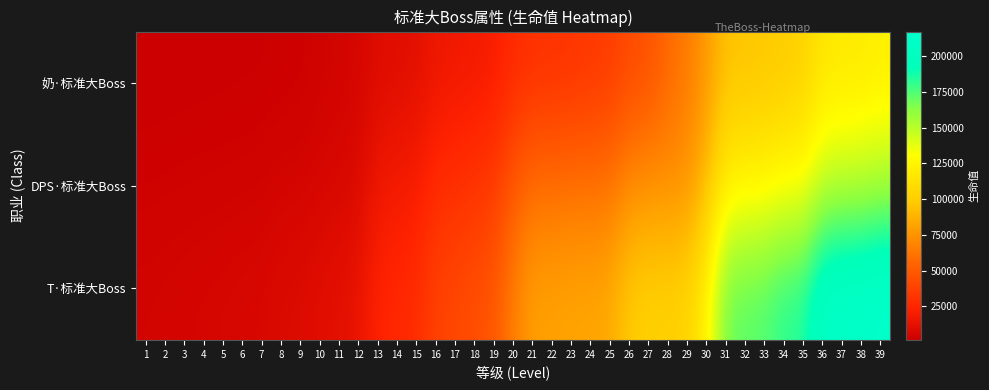

Reading right to left, list all the values displayed in this chart.

奶·标准大Boss: 39=120932	38=117856	37=117361	36=115471	35=102156	34=98902	33=96697	32=95279	31=94094	30=76656	29=64088	28=56117	27=45339	26=42424	25=35090	24=33680	23=31383	22=30627	21=30092	20=26777	19=20022	18=18450	17=17188	16=16193	15=11498	14=10736	13=9783	12=5906	11=5050	10=4013	9=2711	8=2611	7=2159	6=2058	5=1935	4=1836	3=1736	2=1636	1=1536
DPS·标准大Boss: 39=153665	38=150425	37=149946	36=147350	35=130454	34=130026	33=125415	32=124248	31=121012	30=90724	29=75117	28=73871	27=73661	26=71291	25=61130	24=59965	23=59754	22=58628	21=58416	20=49169	19=34435	18=31976	17=29383	16=27510	15=19997	14=18526	13=16575	12=8479	11=7286	10=6504	9=5513	8=5315	7=4418	6=4219	5=4003	4=3805	3=3606	2=3407	1=3207
T·标准大Boss: 39=217311	38=213067	37=212168	36=208544	35=184139	34=183339	33=174525	32=172839	31=168699	30=122392	29=103748	28=102057	27=101629	26=98642	25=84134	24=82565	23=82145	22=80640	21=80219	20=65750	19=48344	18=44253	17=41072	16=38626	15=28041	14=26185	13=23787	12=14273	11=12116	10=10837	9=9081	8=8726	7=7119	6=6762	5=6346	4=5993	3=5639	2=5285	1=4931